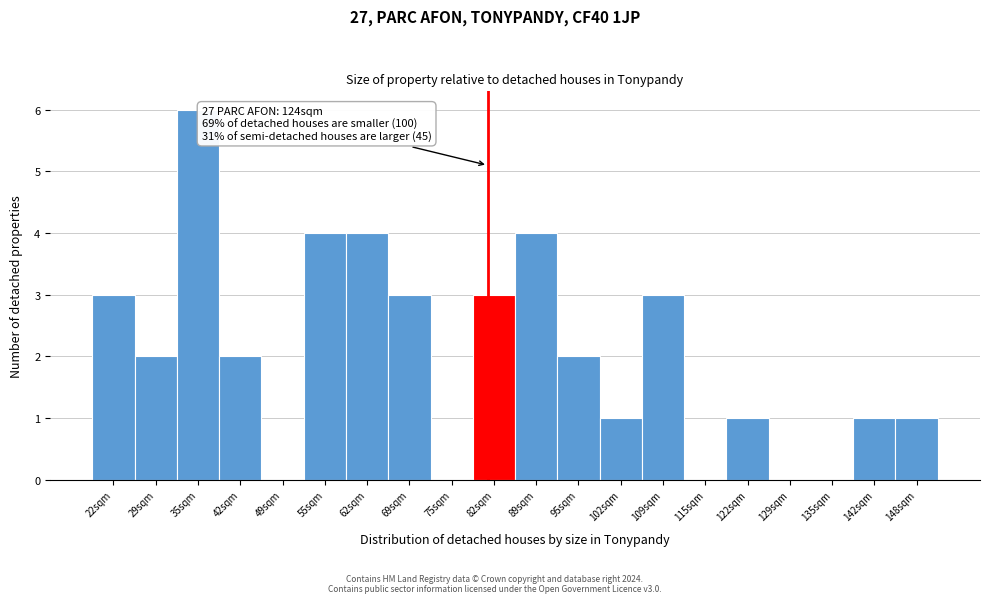

Reading left to right, list all the values displayed in this chart.

22sqm=3	29sqm=2	35sqm=6	42sqm=2	49sqm=0	55sqm=4	62sqm=4	69sqm=3	75sqm=0	82sqm=3	89sqm=4	95sqm=2	102sqm=1	109sqm=3	115sqm=0	122sqm=1	129sqm=0	135sqm=0	142sqm=1	148sqm=1